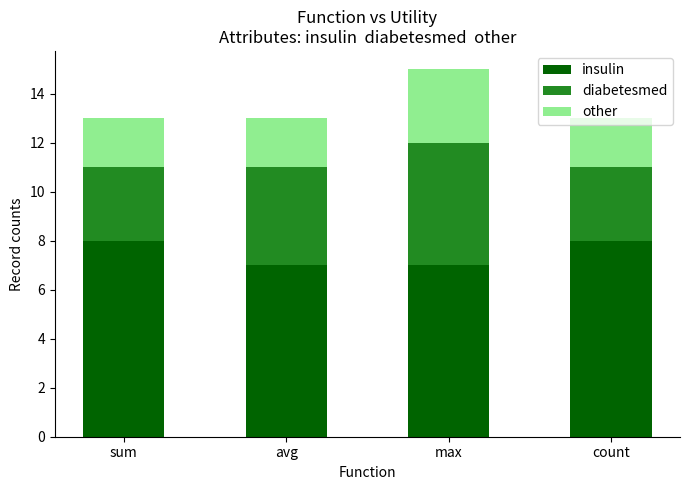

What is the sum of all insulin values?

30